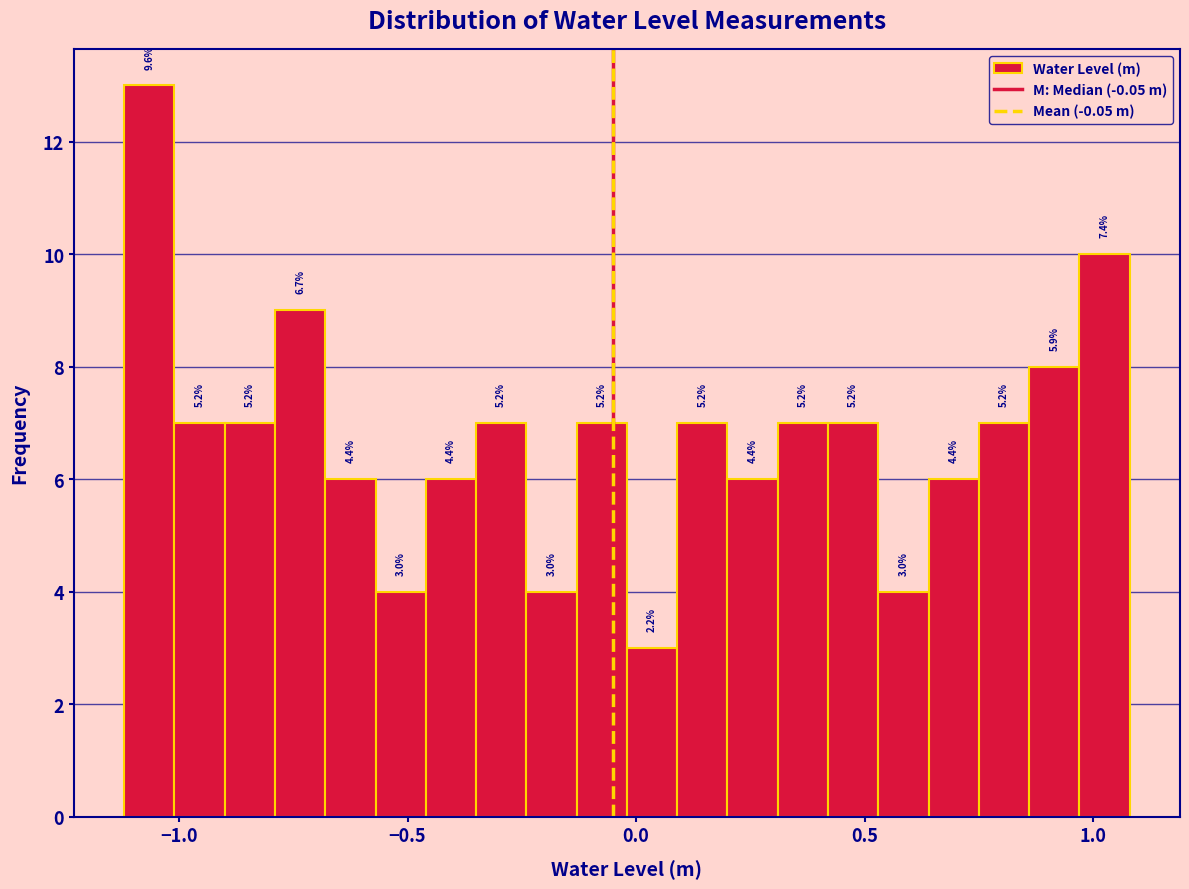

Around what value on the x-axis is the tallest bar? Give the approximate position of its centre, as read against the axis.

-1.05